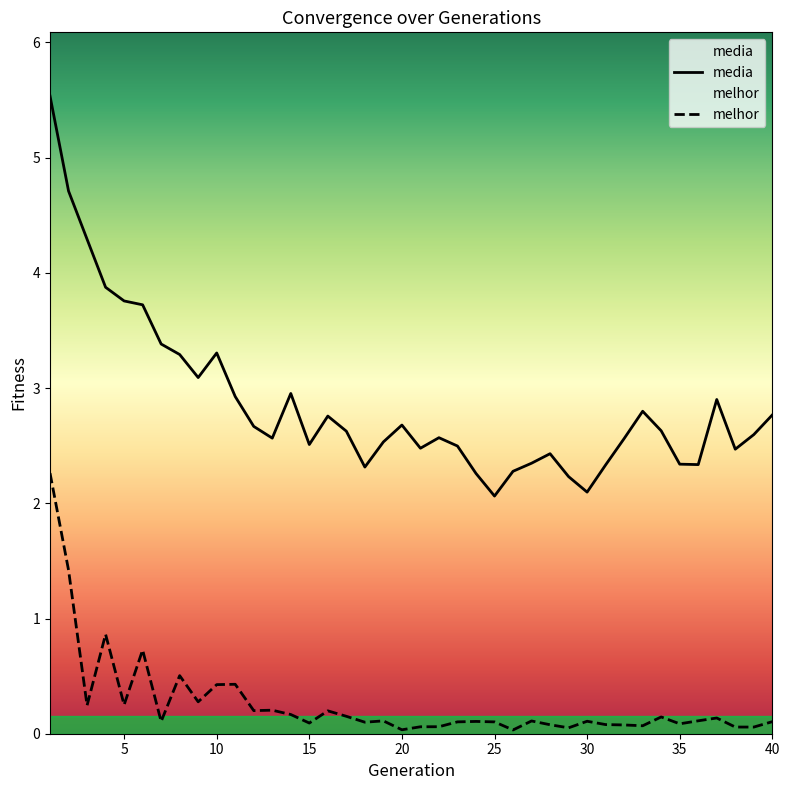

How many categories are shown in the chart?

40